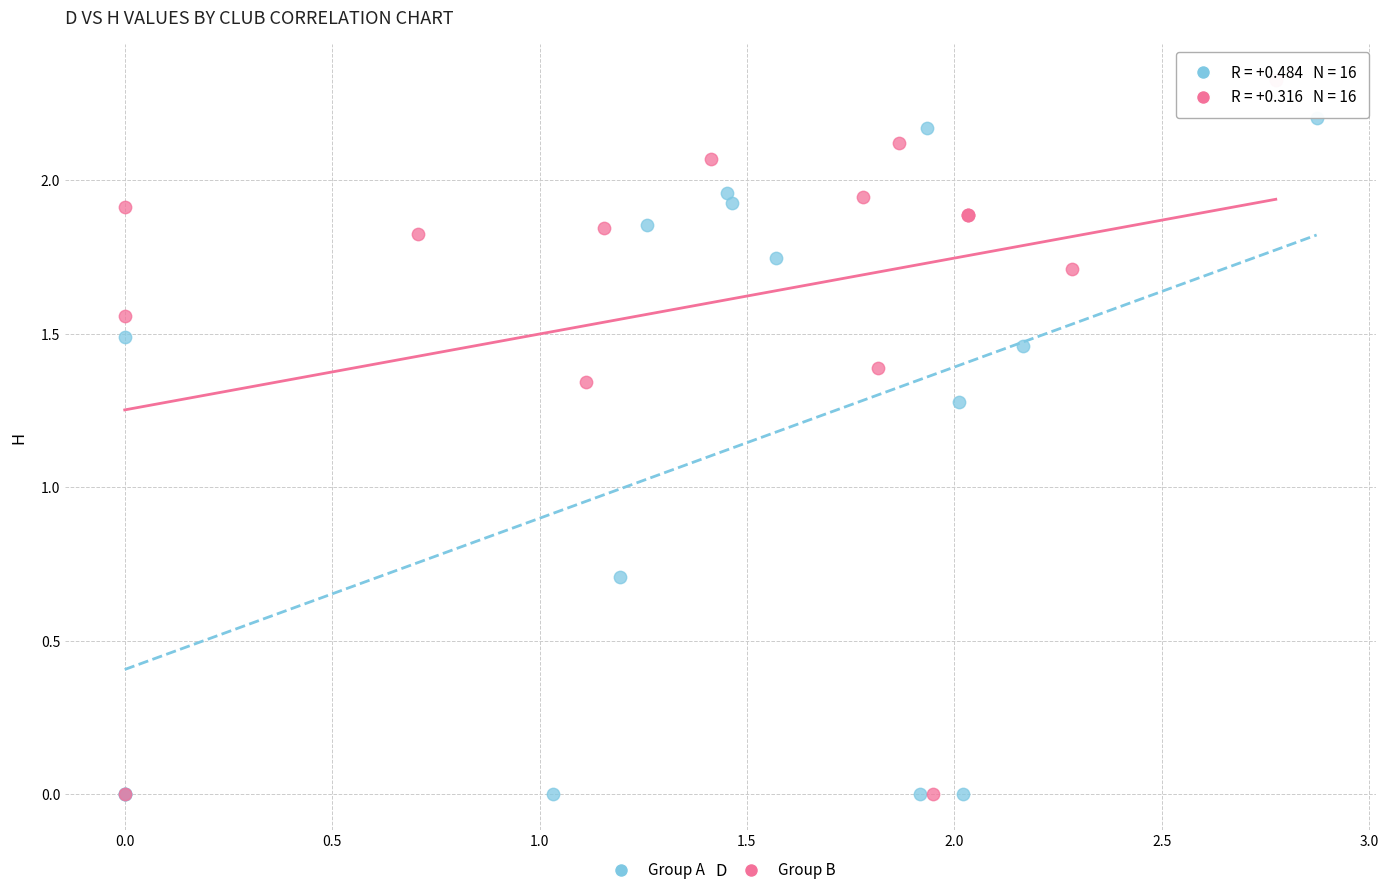

Which series reaches the maximum Y coordinate?

Group B